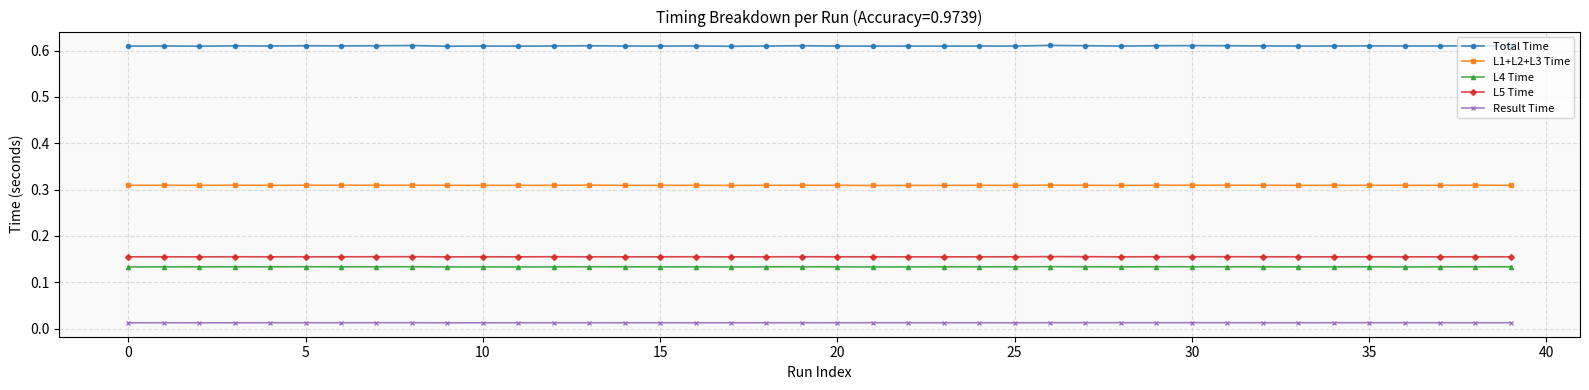

What is the sum of all Result Time values?

0.5